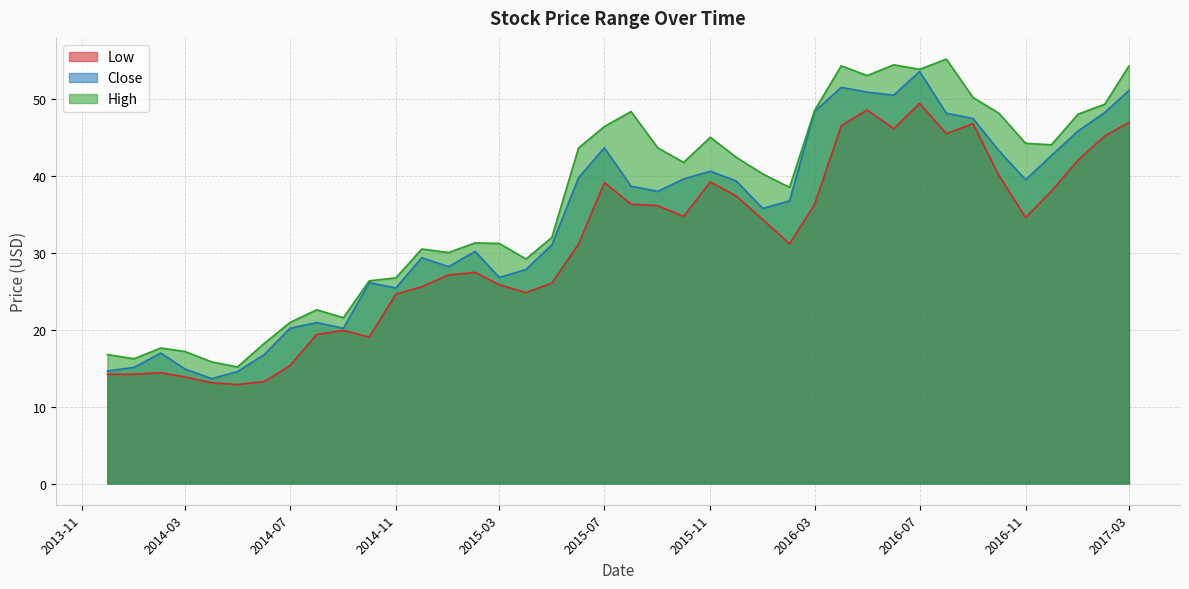

What is the maximum value shown in the chart?

55.2